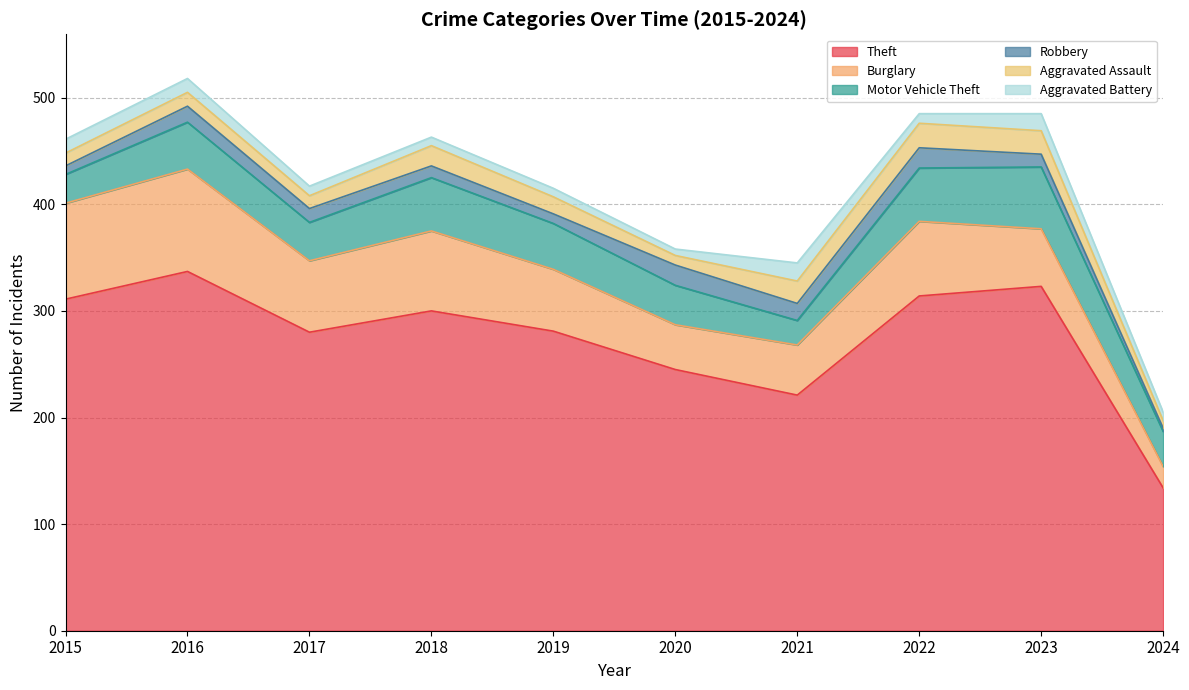

In Burglary, how many points are higher than both neighbors (excluding endpoints)?

3